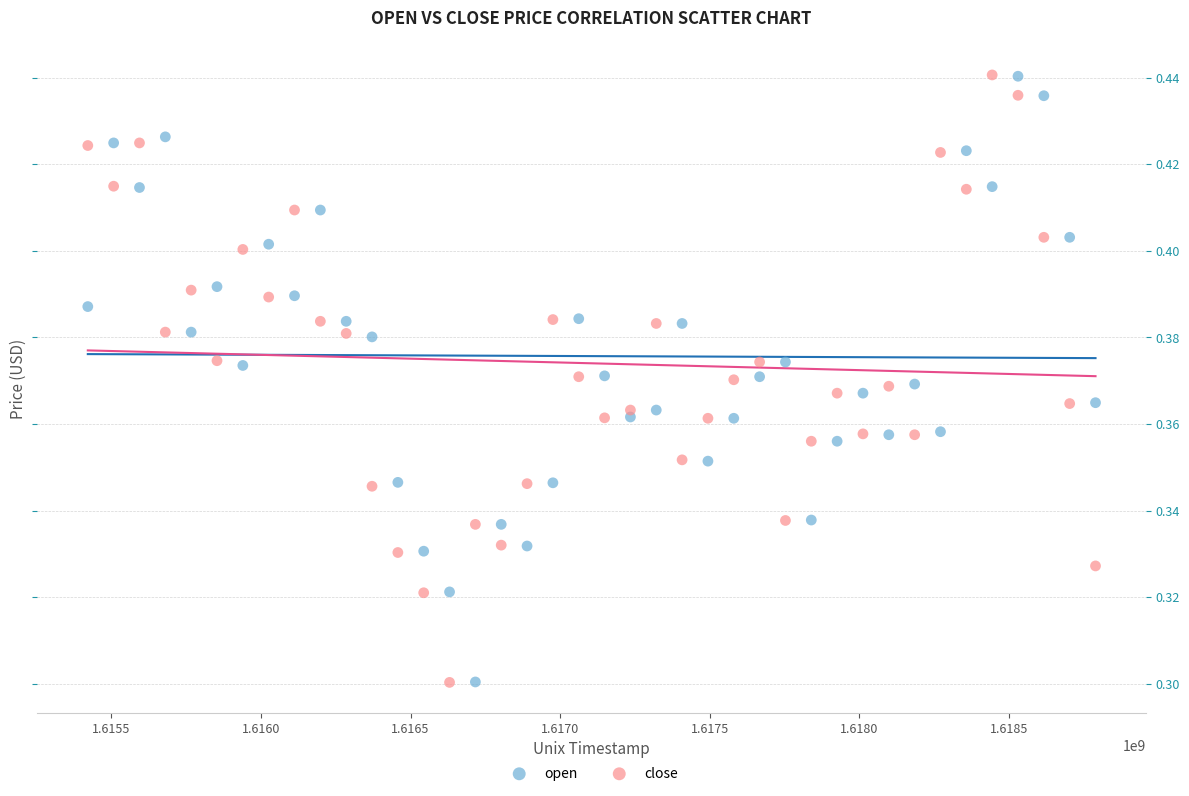

What are all the series names shown in the legend?

open, close